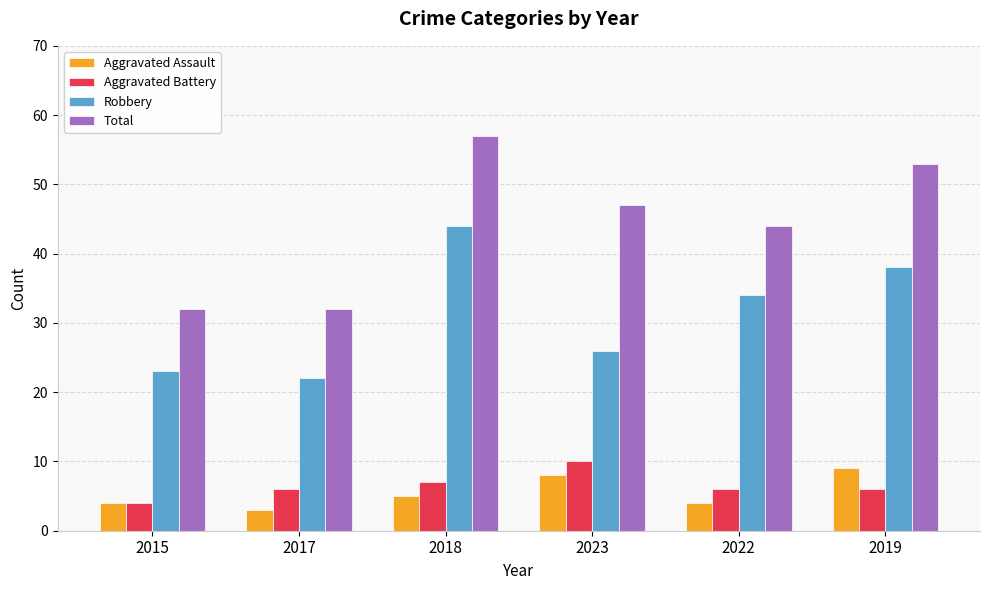

Which series changed the most between 2015 and 2018?

Total